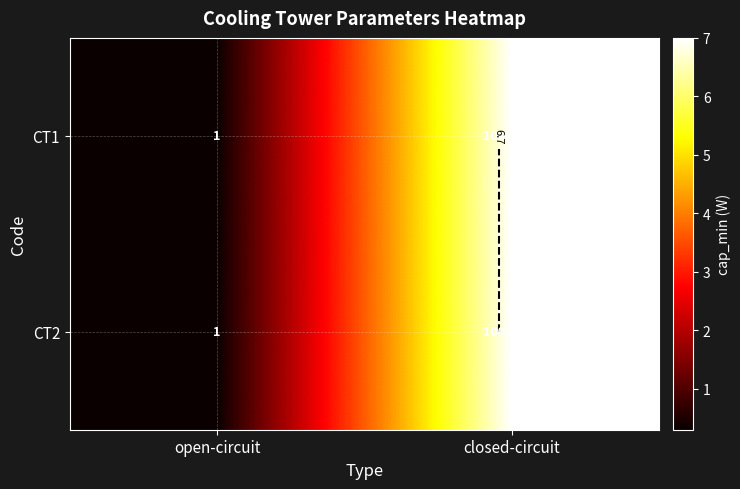

What is the sum of the CT2 values at open-circuit and closed-circuit?

7.3